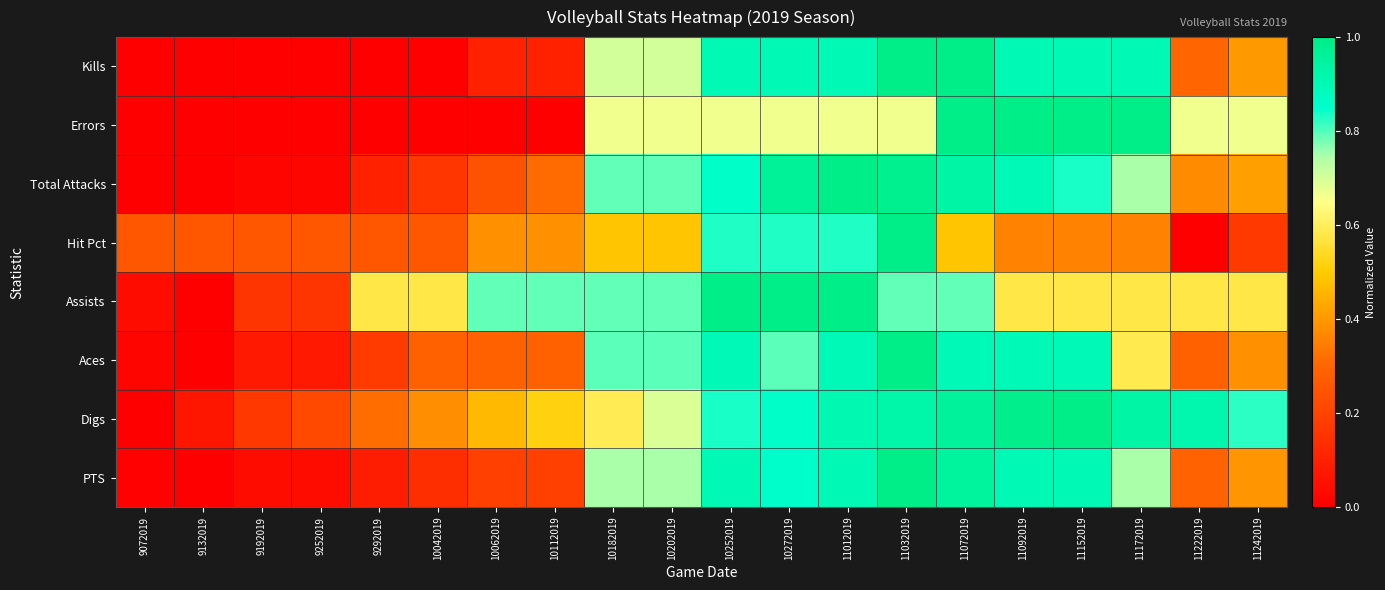

What is the total value across all series at 11222019?

3.4